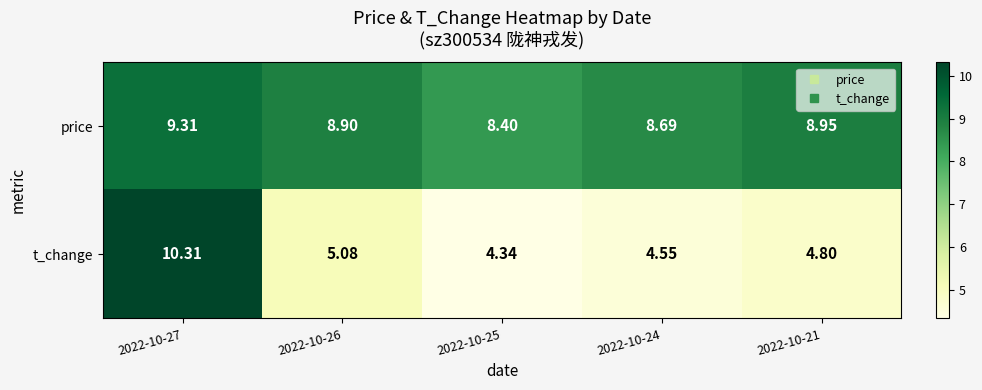

Is the value of price at 2022-10-26 greater than the value of t_change at 2022-10-25?

Yes